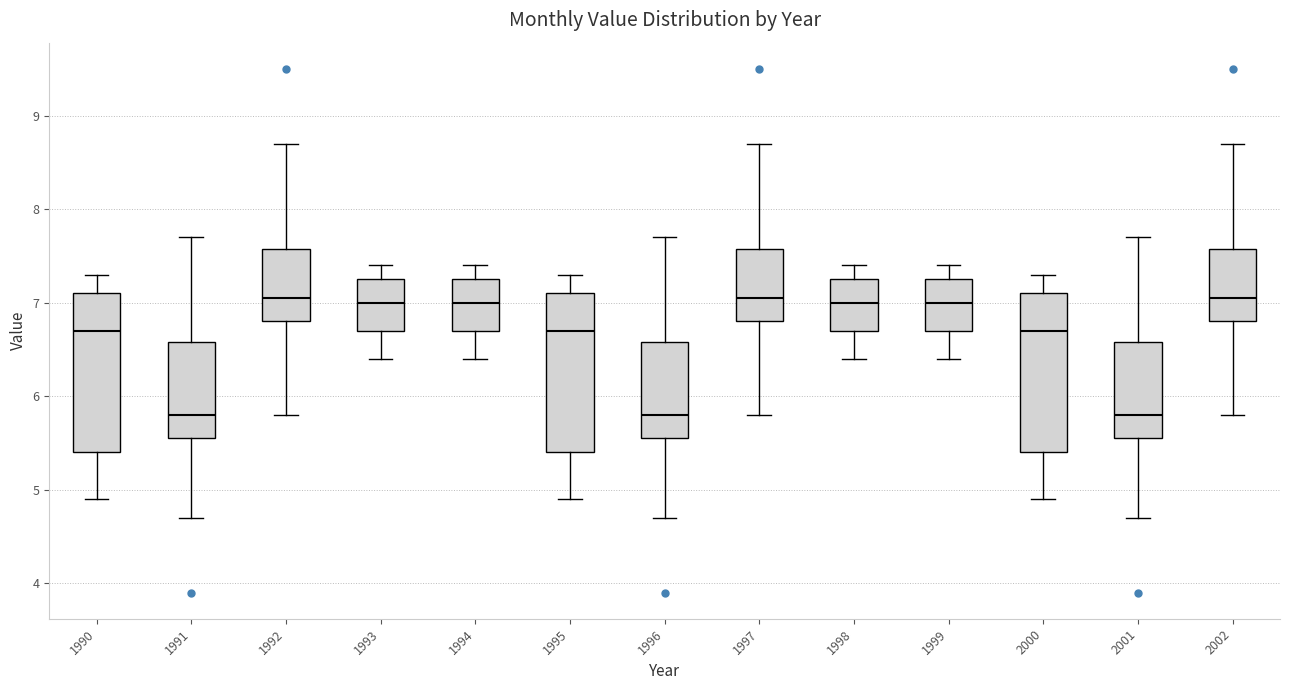

Reading left to right, transcribe this box plot: for each box, give where its median line is, the range the box spans, and where its two whiskers end, as read against the y-axis. The values are not printed on the chart, so give them approximately, as read against the axis.

1990: median 6.7, box 5.4 to 7.1, whiskers 4.9 to 7.3
1991: median 5.8, box 5.6 to 6.6, whiskers 4.7 to 7.7
1992: median 7.1, box 6.8 to 7.6, whiskers 5.8 to 8.7
1993: median 7.0, box 6.7 to 7.3, whiskers 6.4 to 7.4
1994: median 7.0, box 6.7 to 7.3, whiskers 6.4 to 7.4
1995: median 6.7, box 5.4 to 7.1, whiskers 4.9 to 7.3
1996: median 5.8, box 5.6 to 6.6, whiskers 4.7 to 7.7
1997: median 7.1, box 6.8 to 7.6, whiskers 5.8 to 8.7
1998: median 7.0, box 6.7 to 7.3, whiskers 6.4 to 7.4
1999: median 7.0, box 6.7 to 7.3, whiskers 6.4 to 7.4
2000: median 6.7, box 5.4 to 7.1, whiskers 4.9 to 7.3
2001: median 5.8, box 5.6 to 6.6, whiskers 4.7 to 7.7
2002: median 7.1, box 6.8 to 7.6, whiskers 5.8 to 8.7